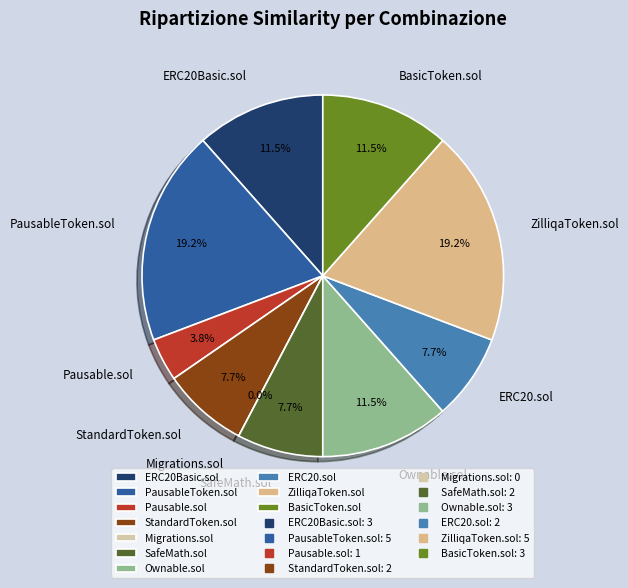

What is the total percentage of ERC20Basic.sol and Pausable.sol?

15.4%